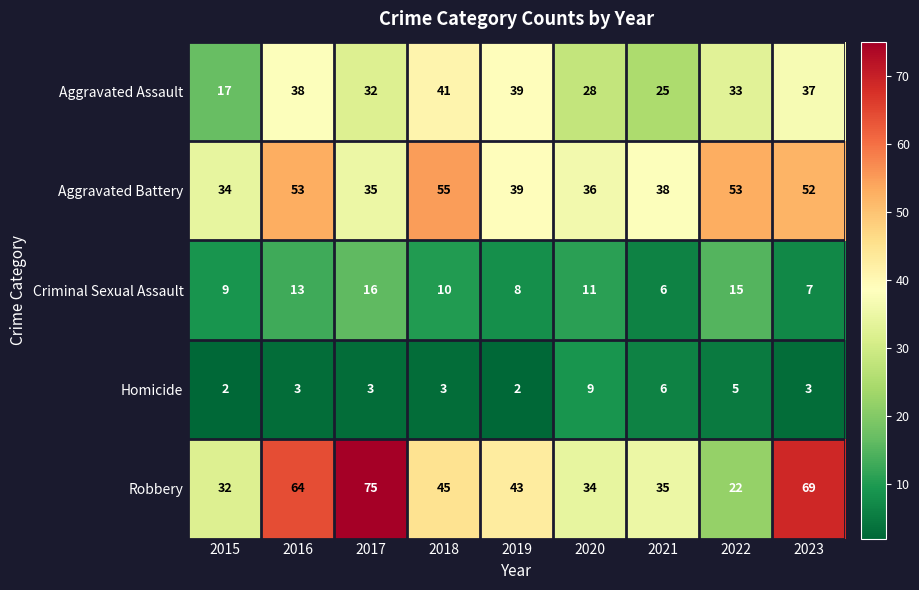

What is the spread (max minus min) of values at 2017?

72